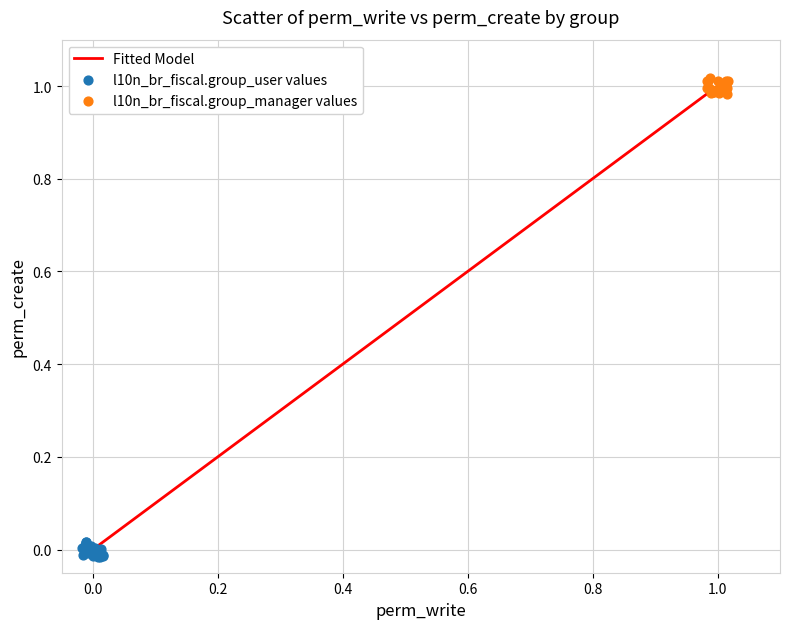

Which series reaches the minimum Y coordinate?

l10n_br_fiscal.group_user values